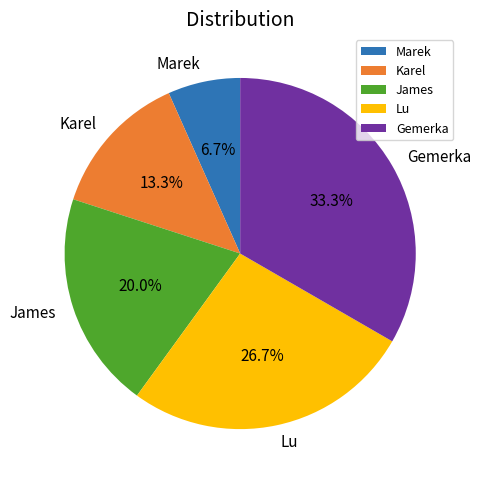

How many slices are in this pie chart?

5